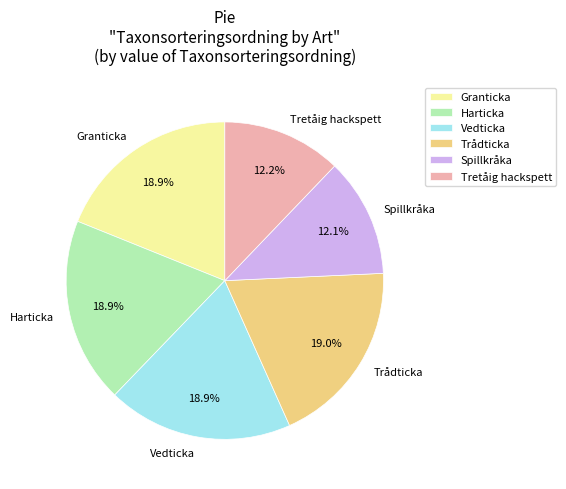

To the nearest percent, what is the average slice percentage?

17%